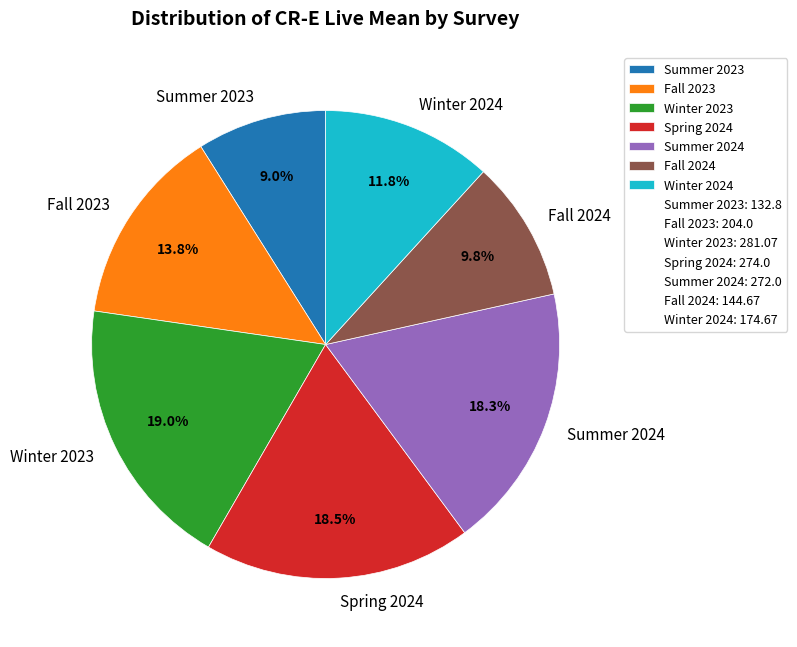

What is the smallest slice in the pie chart?

Summer 2023